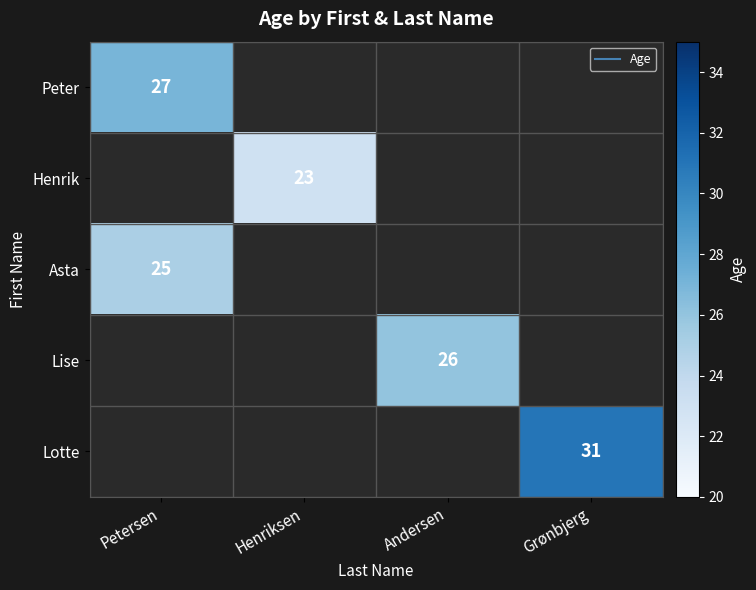

What is the maximum value shown in the chart?

31.0